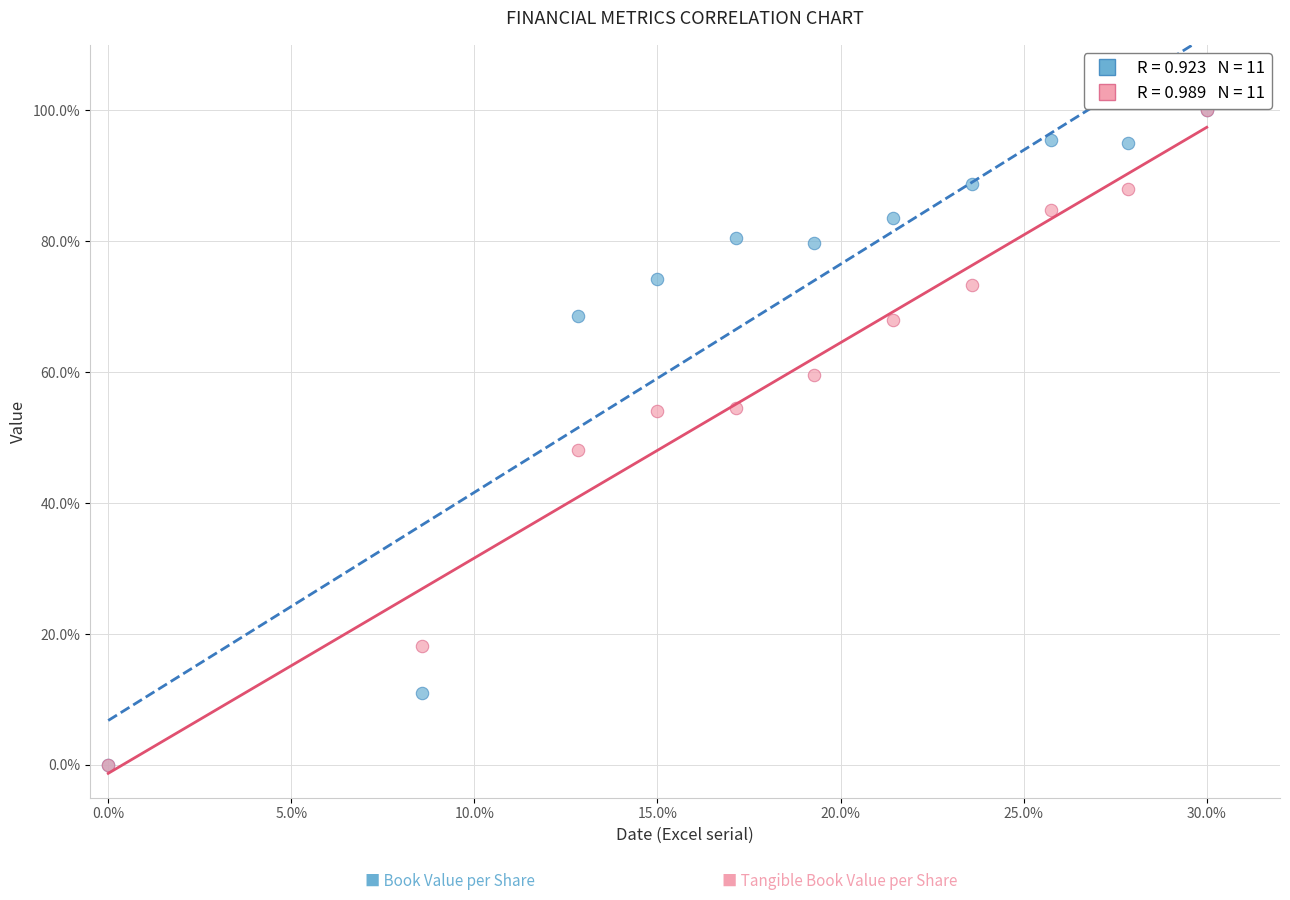

Across all series, what Y value is closest to 50?

48.2